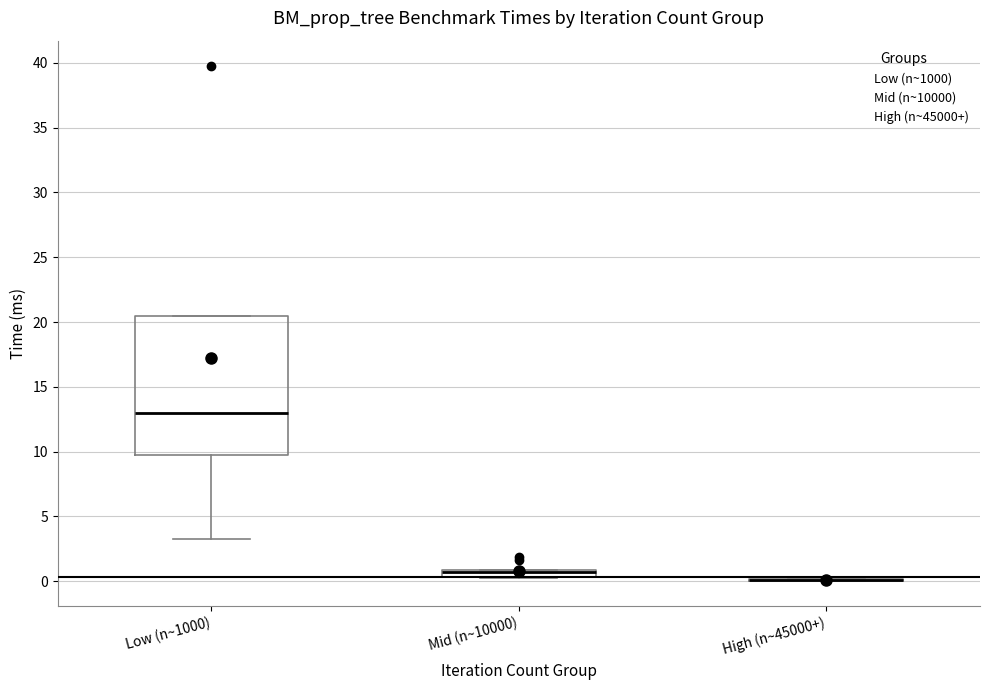

Where is the upper edge of the box for Low (n~1000) on the y-axis? The values are not printed on the chart, so give them approximately, as read against the axis.

20.5